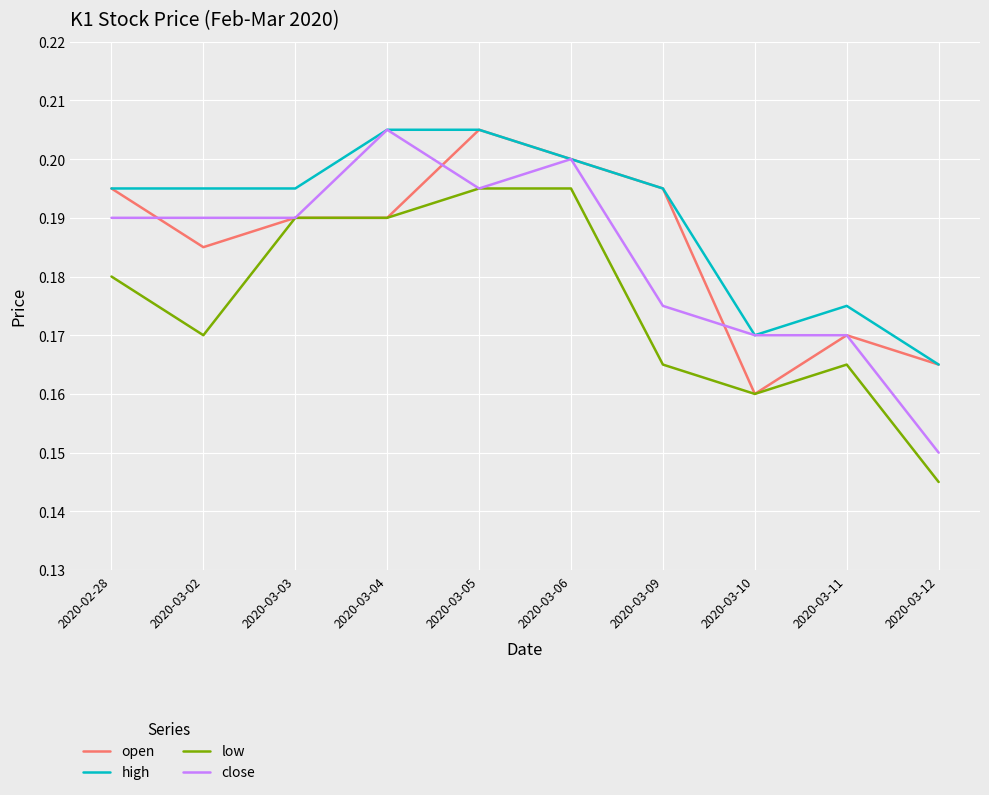

True or false: low and high intersect in this chart.

False